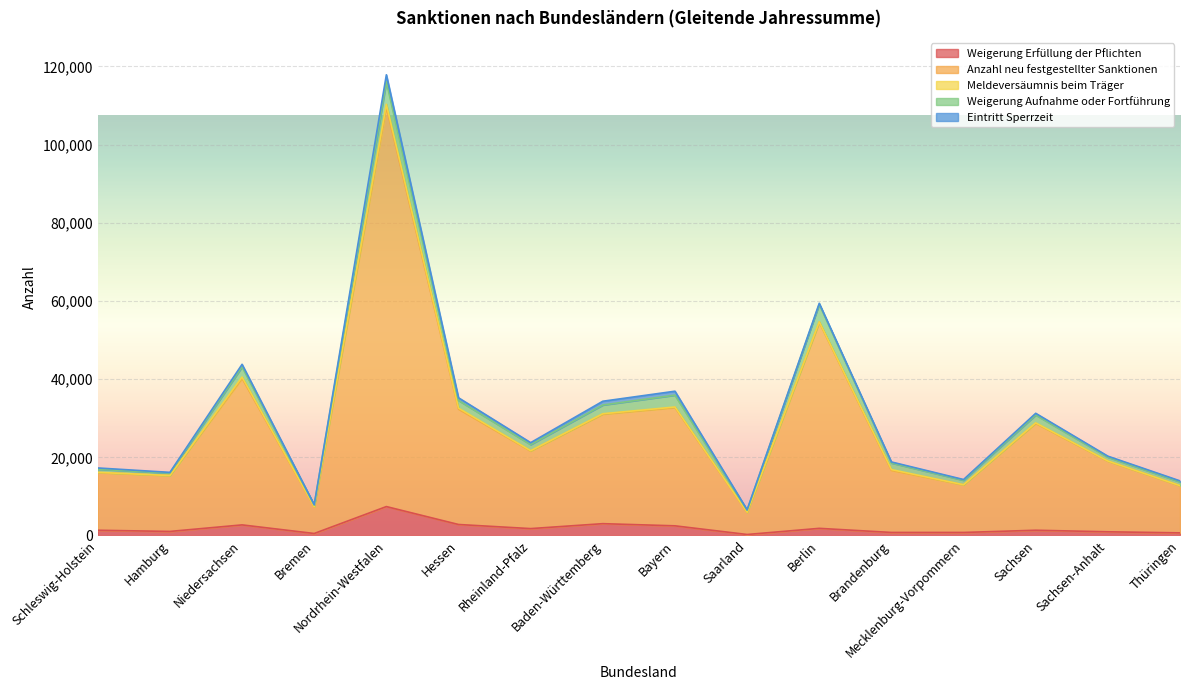

What is the average value of the Weigerung Aufnahme oder Fortführung series?

1930